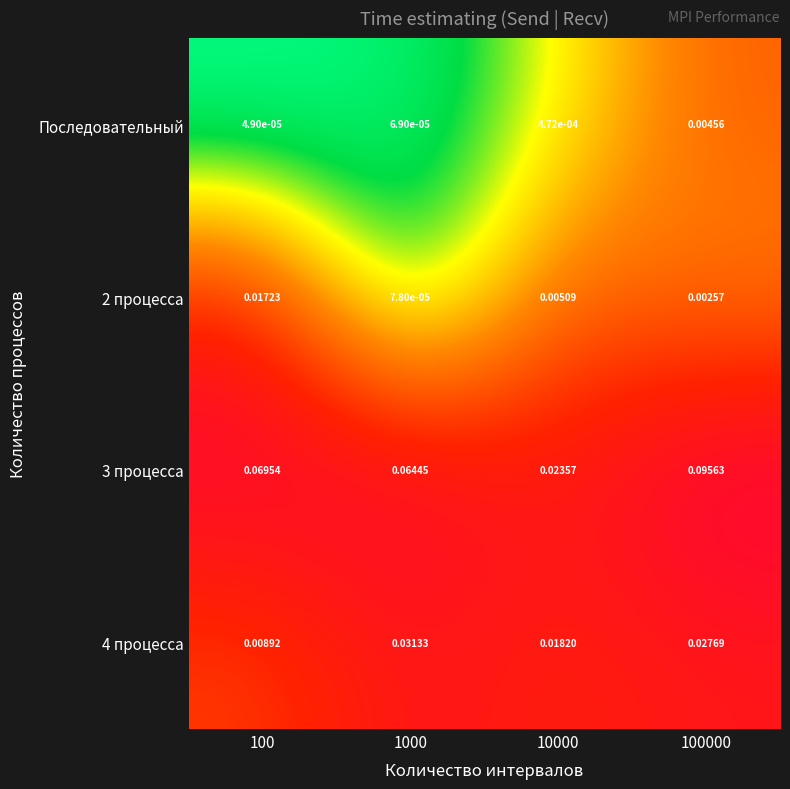

Which series has the widest spread of values?

3 процесса